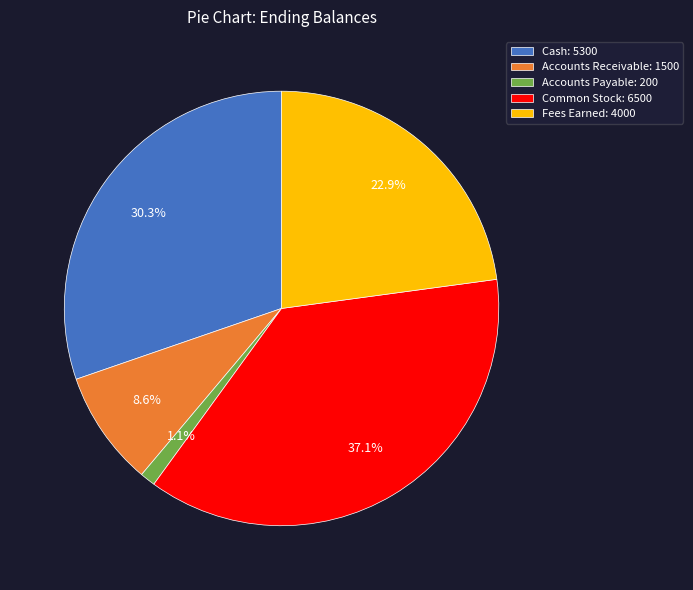

What percentage is NOT represented by Cash: 5300?

69.7%